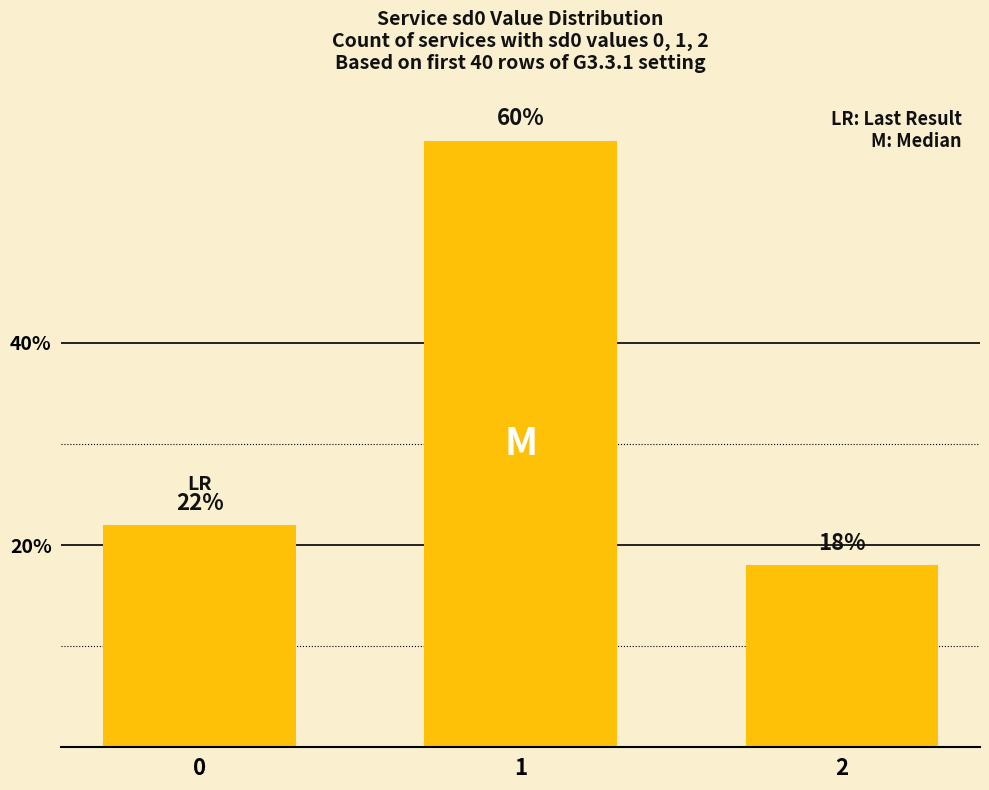

True or false: the data shows 22 at 0.

True